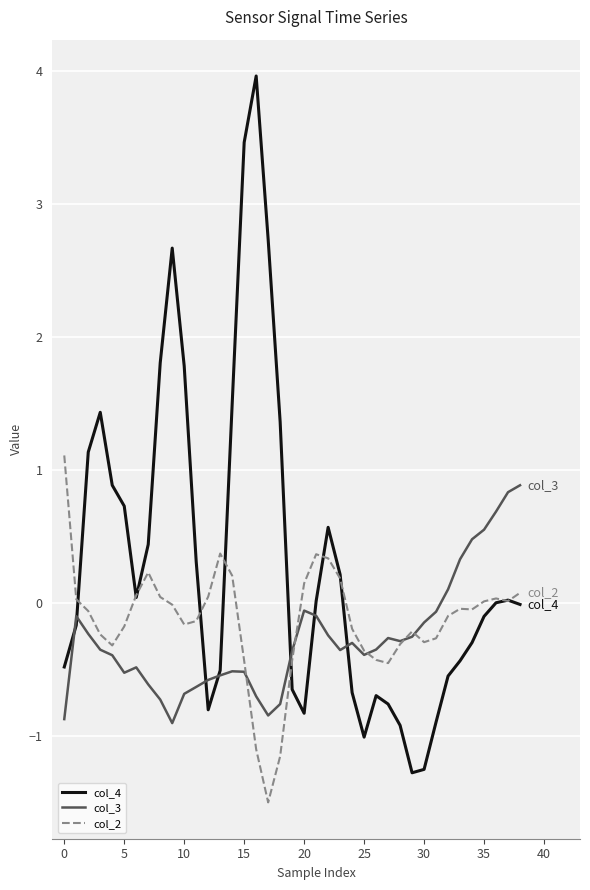

What is the difference between the maximum and minimum values in the col_4 series?

5.2